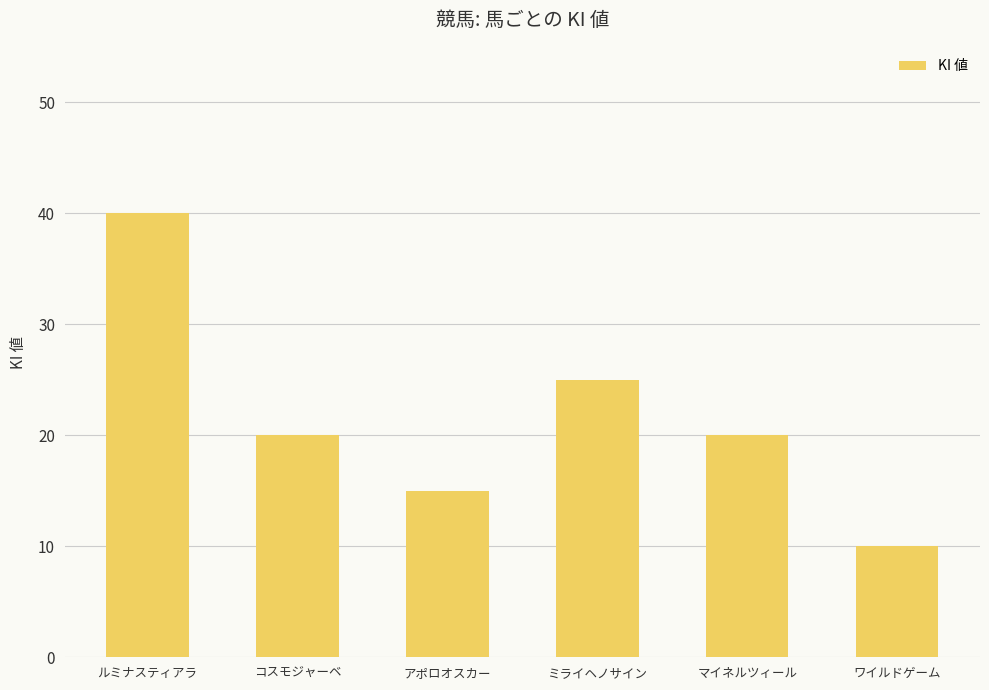

What is the approximate value at アポロオスカー, to the nearest 5?

15